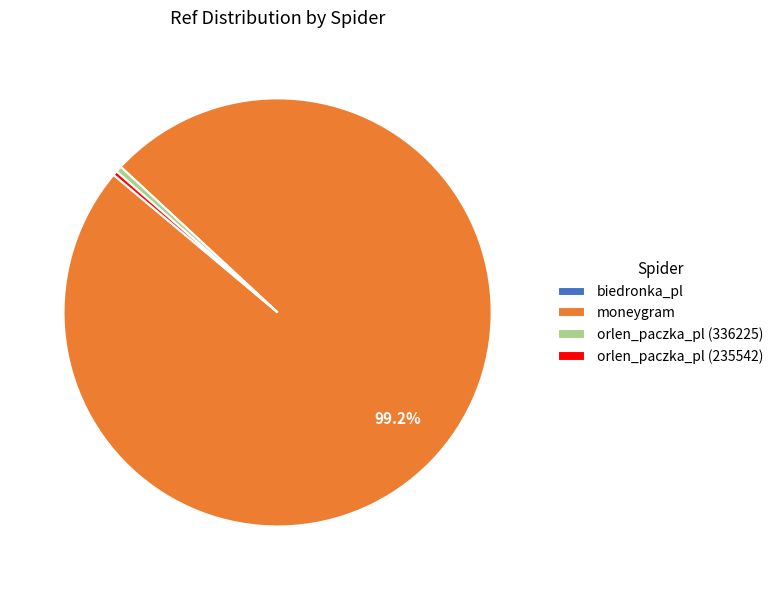

Is there any slice that represents more than half of the pie?

Yes